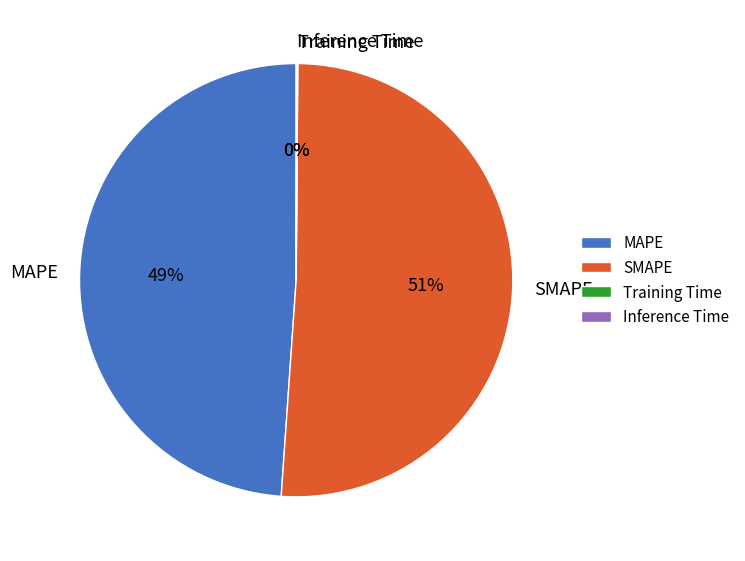

Does SMAPE account for over 50% of the chart?

Yes